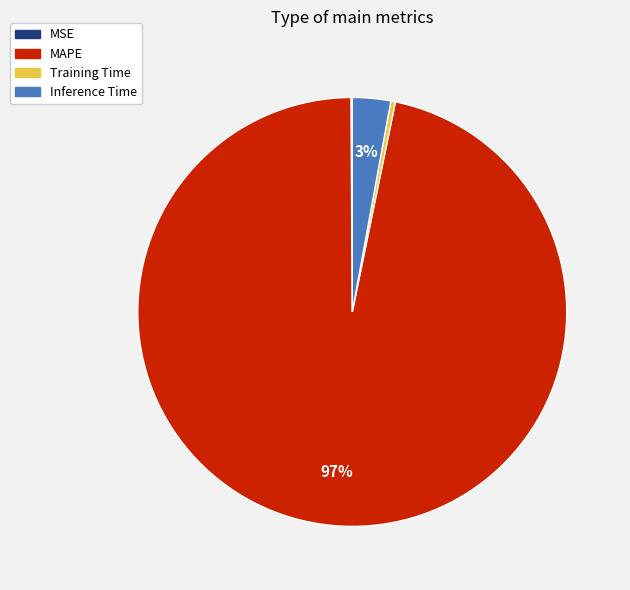

Does any single category account for the majority?

Yes